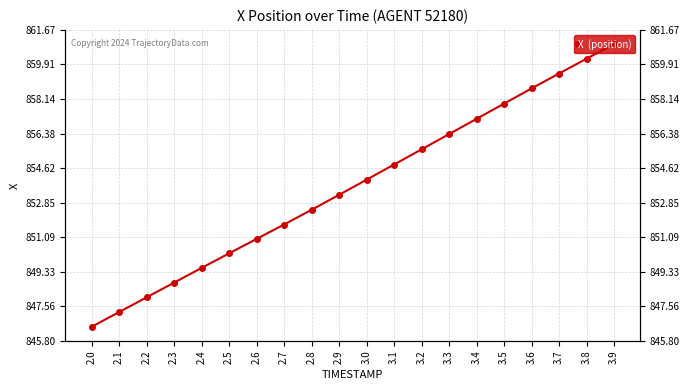

Rank the categories by value from highest to lowest.

3.9, 3.8, 3.7, 3.6, 3.5, 3.4, 3.3, 3.2, 3.1, 3.0, 2.9, 2.8, 2.7, 2.6, 2.5, 2.4, 2.3, 2.2, 2.1, 2.0